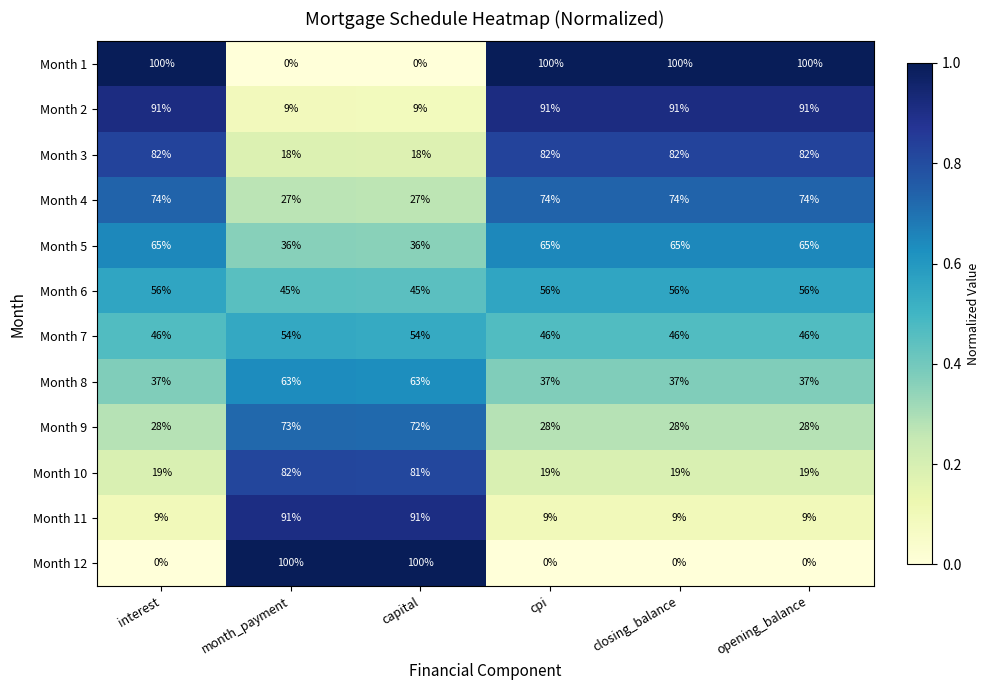

What is the maximum value for Month 12?

100